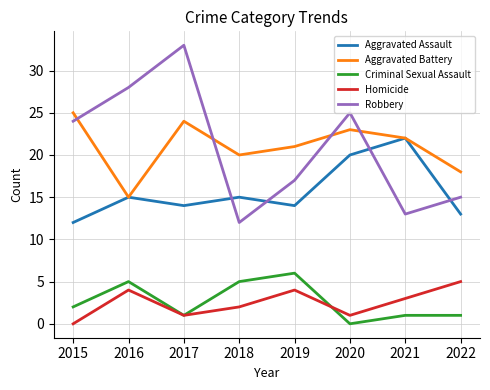

True or false: Aggravated Assault and Criminal Sexual Assault intersect in this chart.

False